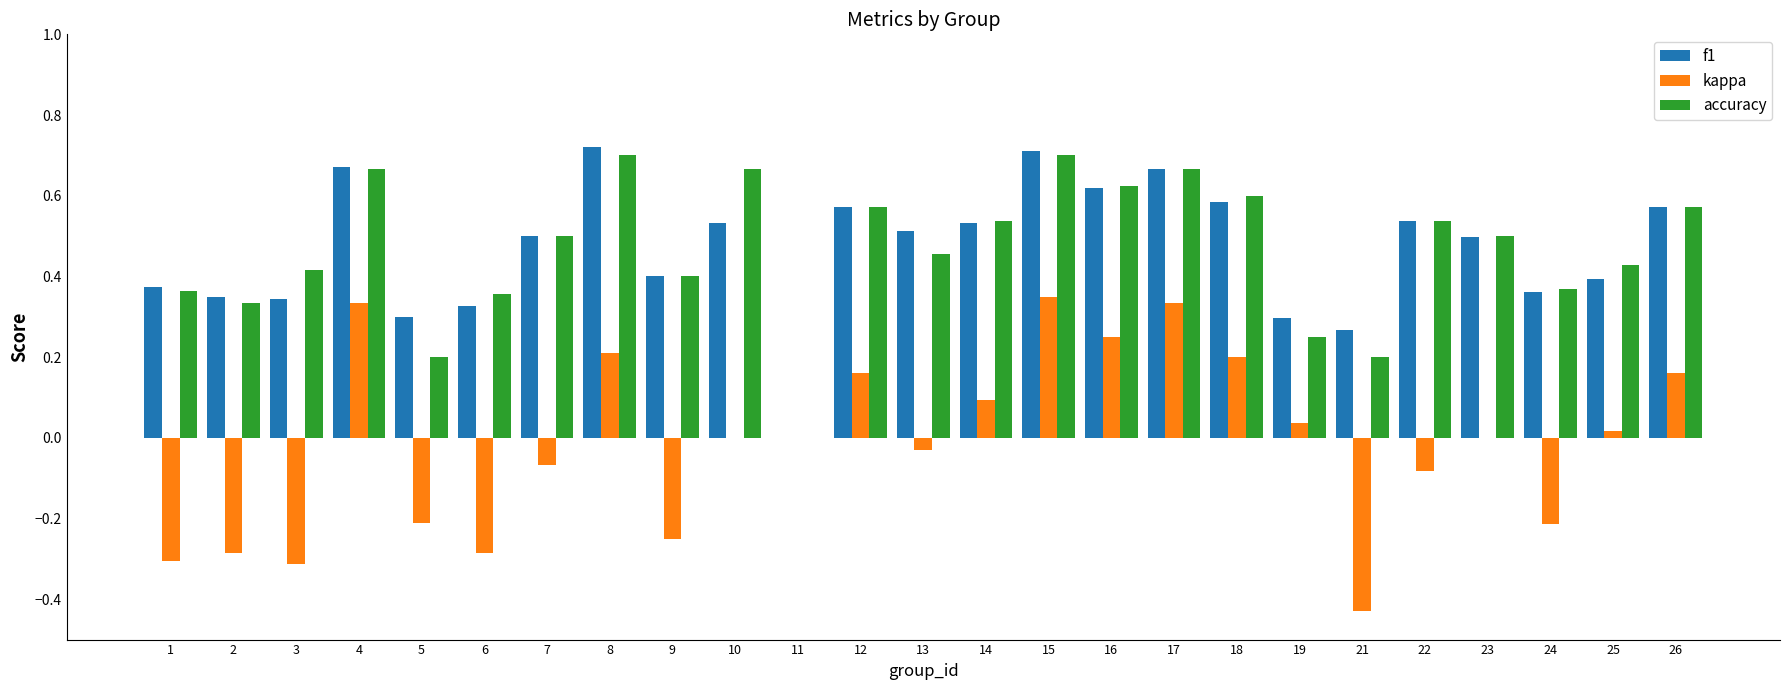

True or false: f1 has a value of 0.5 at 13.

True